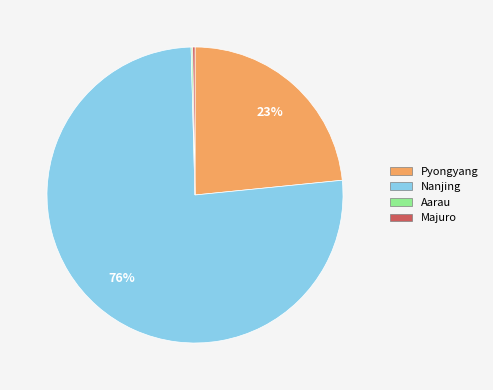

To the nearest percent, what percentage of the pie is Pyongyang?

23%